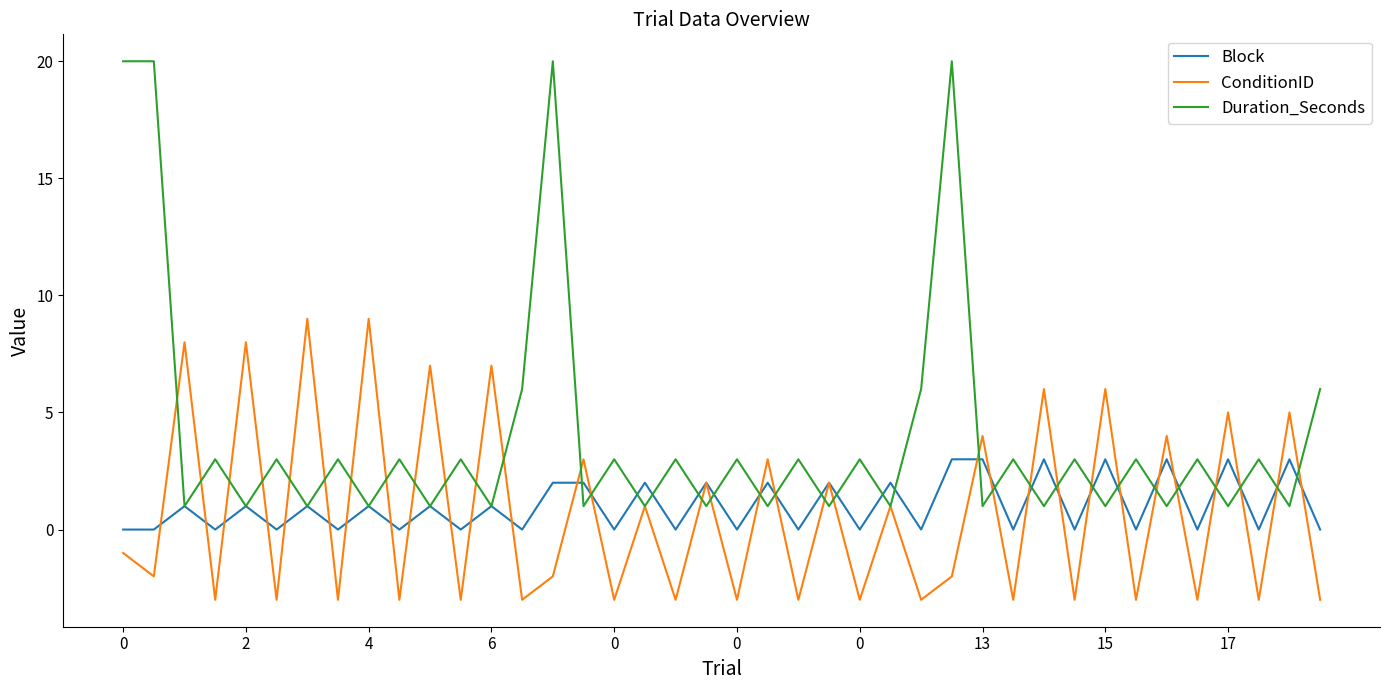

What is the greatest value displayed?

20